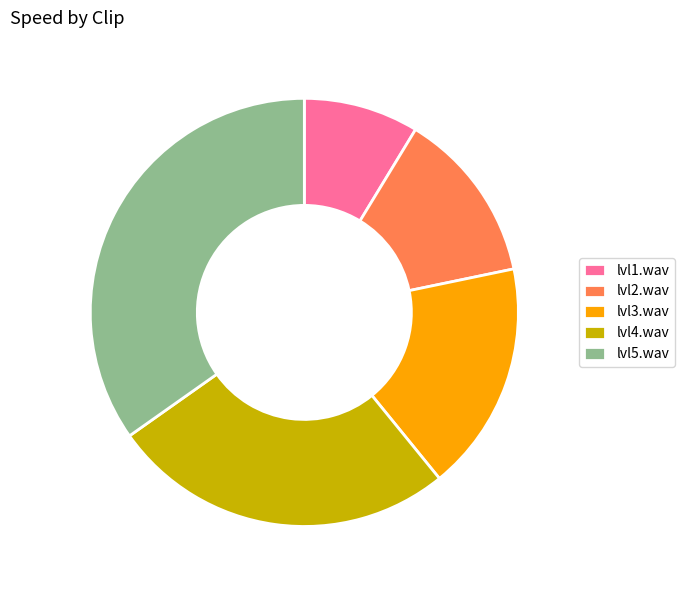

What is the ratio of the value at lvl2.wav to the value at lvl5.wav?

0.4